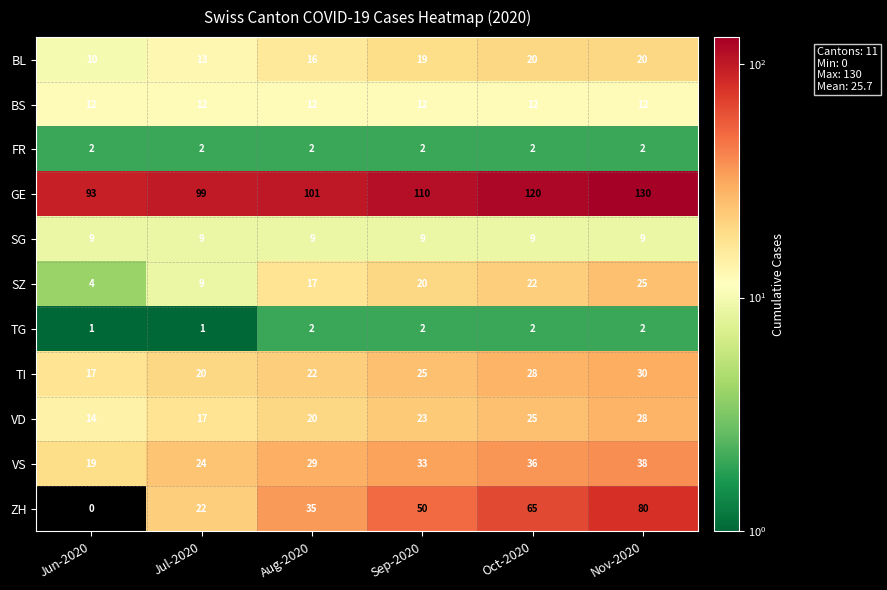

What is the average value of the VD series?

21